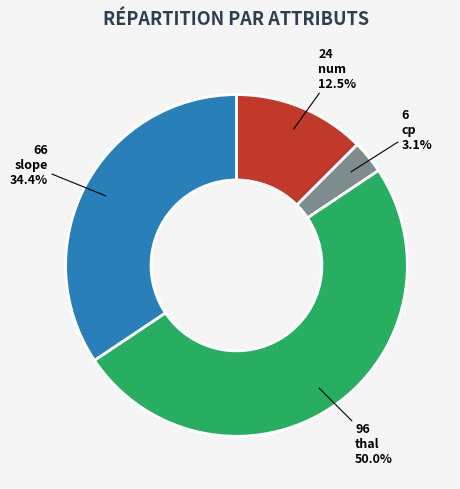

What is the total percentage of slope and cp?

37.5%